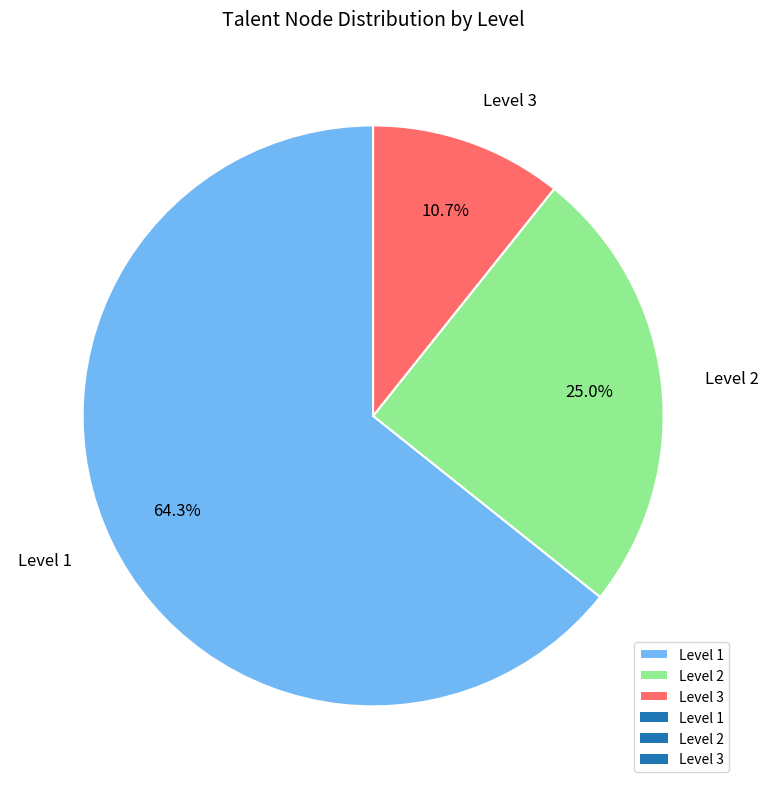

The Level 2 slice represents 25% of the pie. True or false?

True